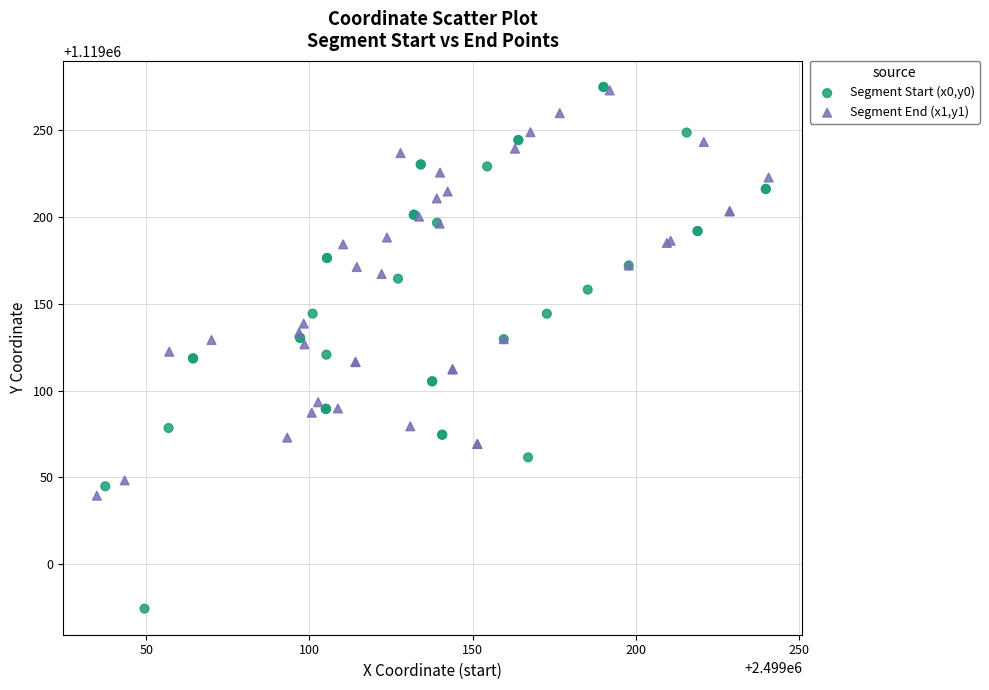

Which series has the largest Y range (max minus min)?

Segment Start (x0,y0)